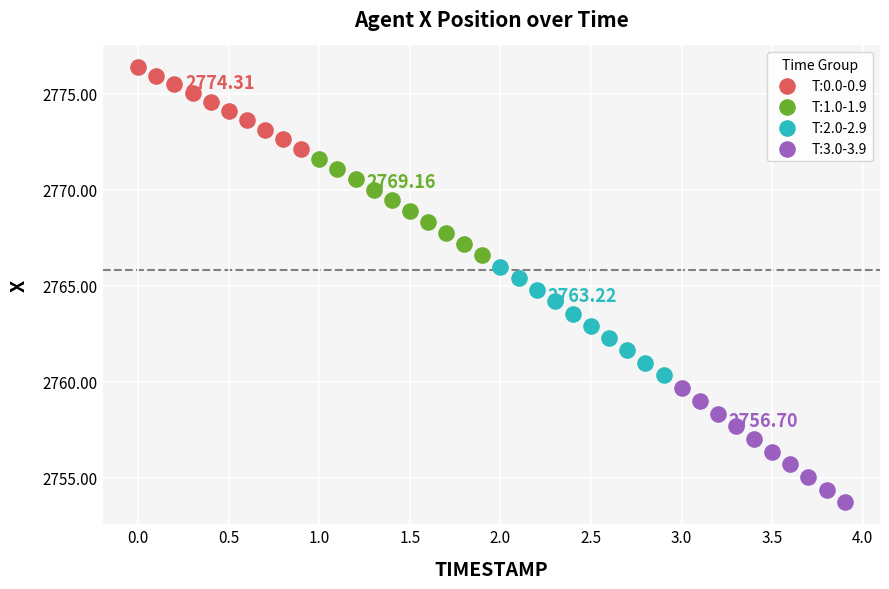

Which series has the largest Y range (max minus min)?

T:3.0-3.9